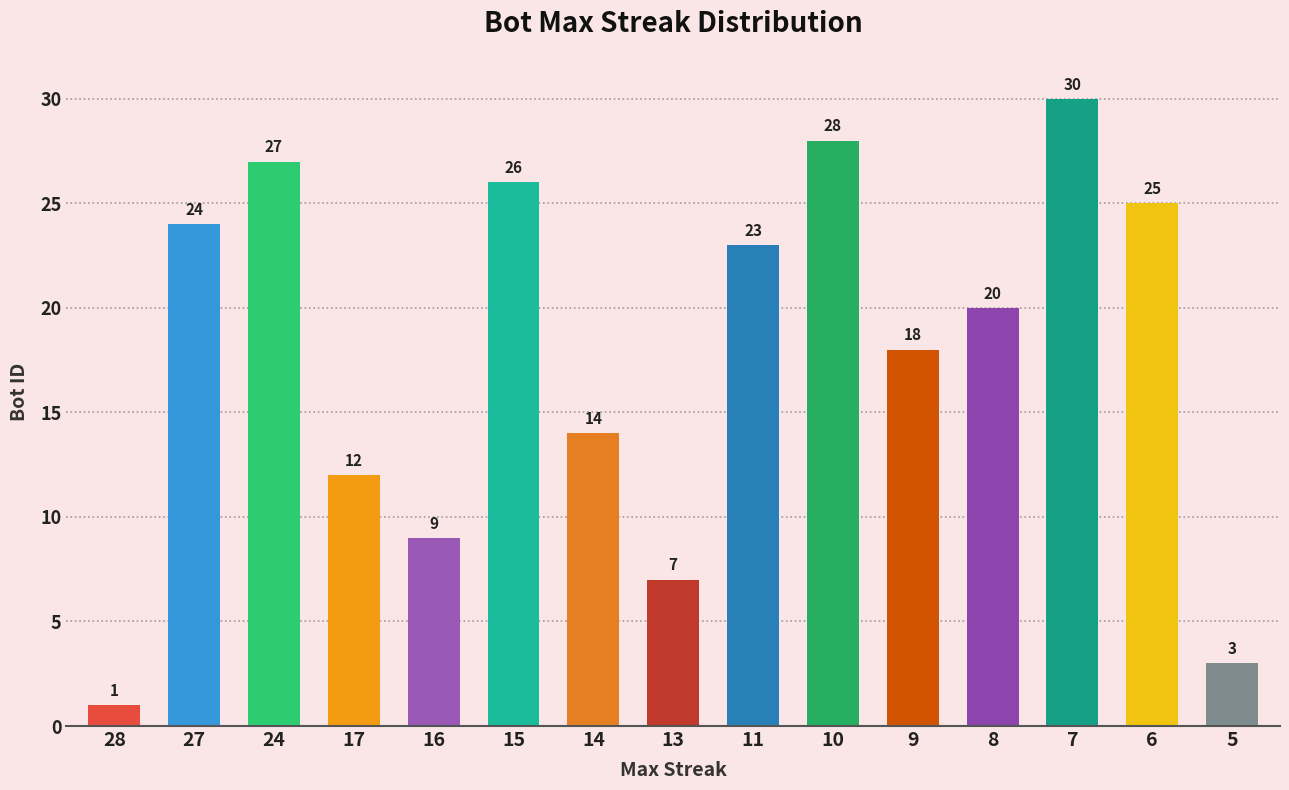

List the labels in order of value, smallest first.

28, 5, 13, 16, 17, 14, 9, 8, 11, 27, 6, 15, 24, 10, 7